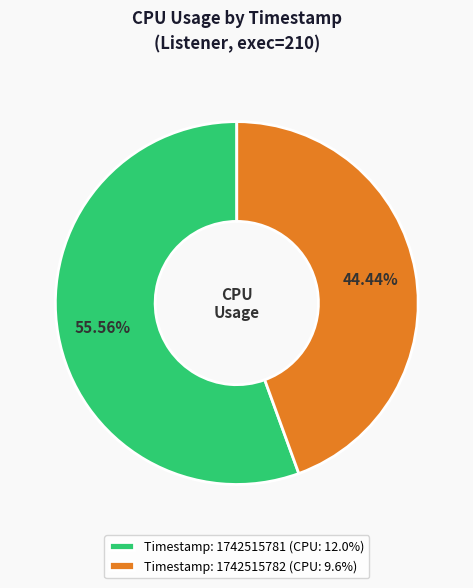

What is the ratio of the value at Timestamp: 1742515782 (CPU: 9.6%) to the value at Timestamp: 1742515781 (CPU: 12.0%)?

0.8